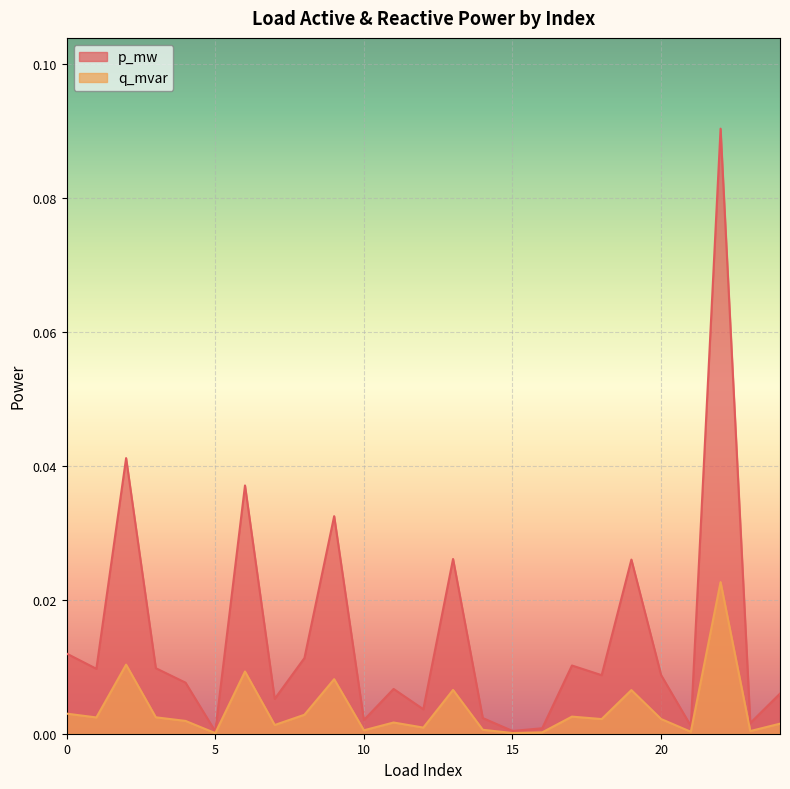

Does the chart display data point markers on the line(s)?

No